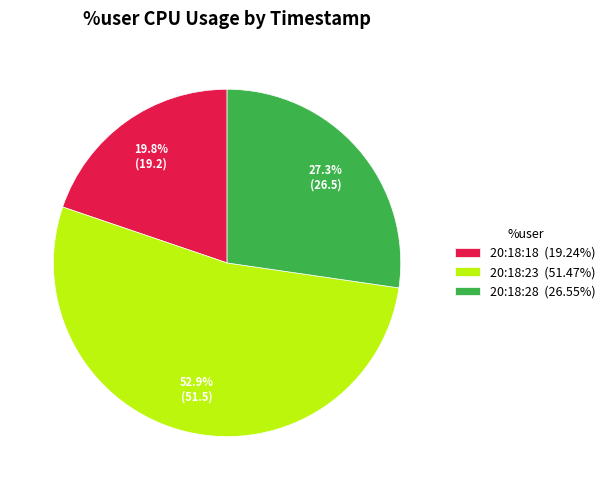

How many segments does this pie chart have?

3